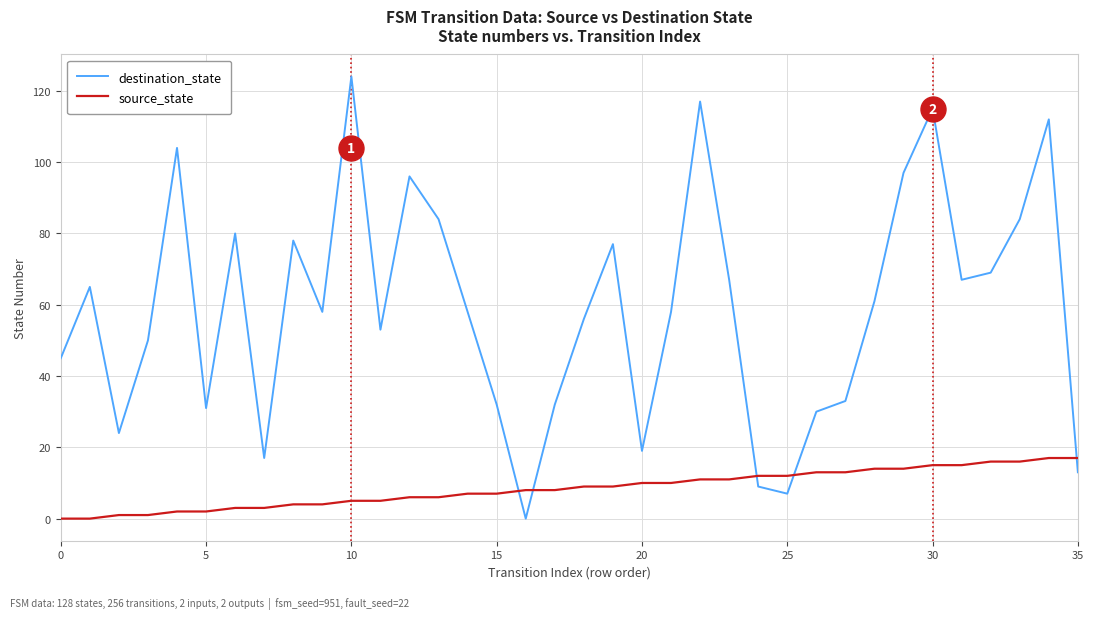

Rank the series by their average value, from highest to lowest.

destination_state, source_state